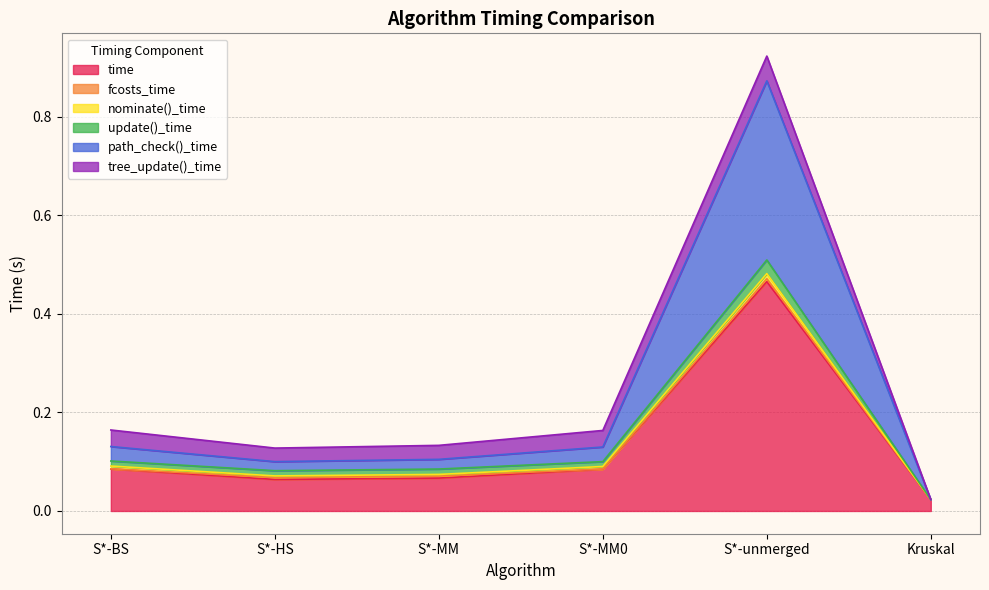

How many values in the nominate()_time series exceed 0?

5